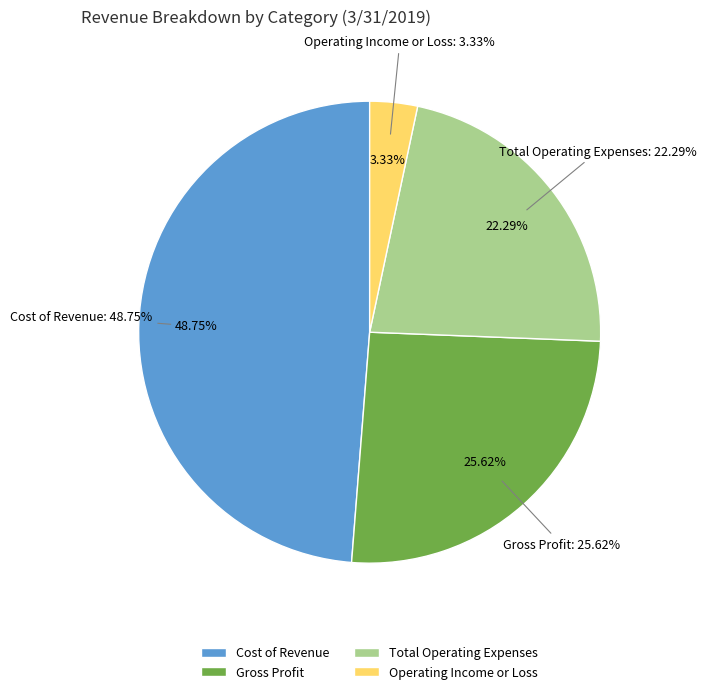

To the nearest percent, what percentage of the pie is Gross Profit?

26%